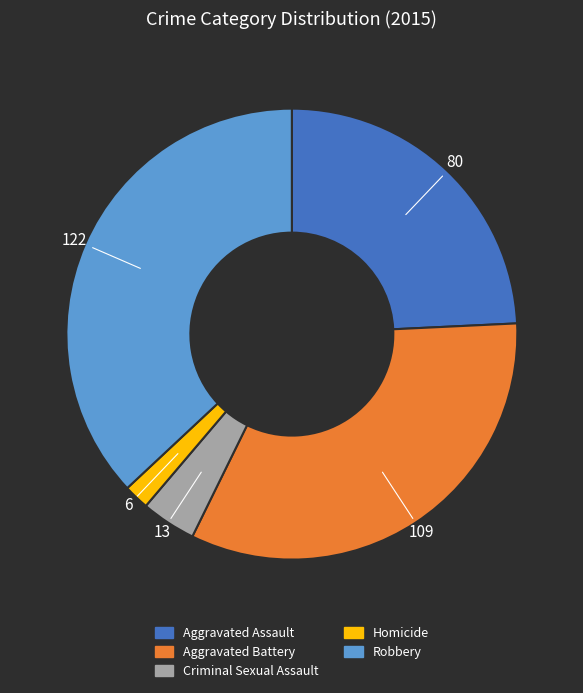

Is Robbery the majority of the pie?

No